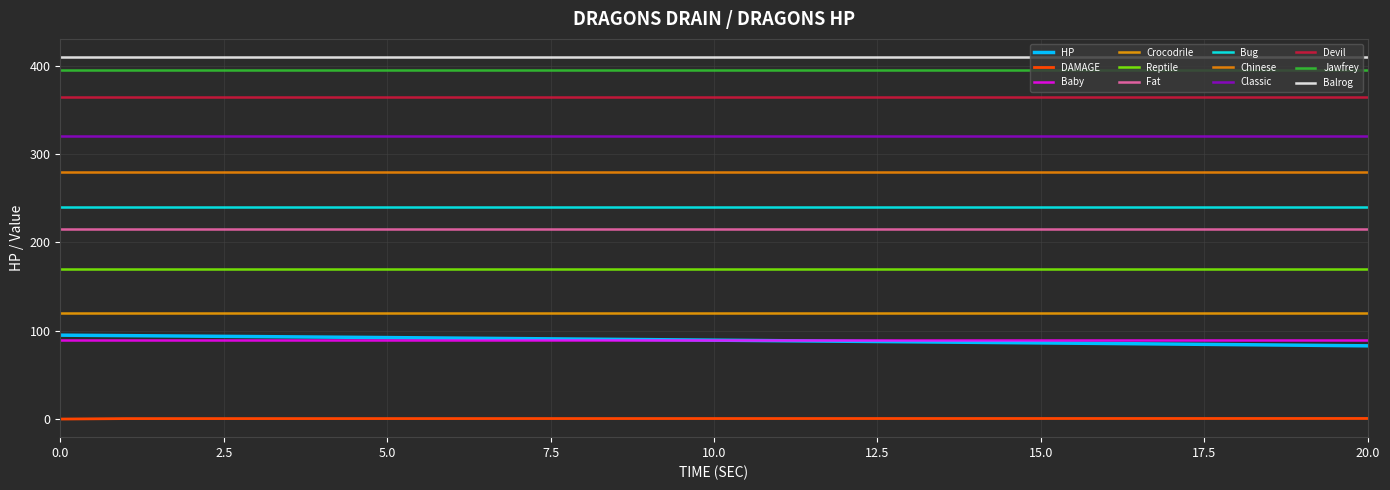

Does the chart have visible grid lines?

Yes